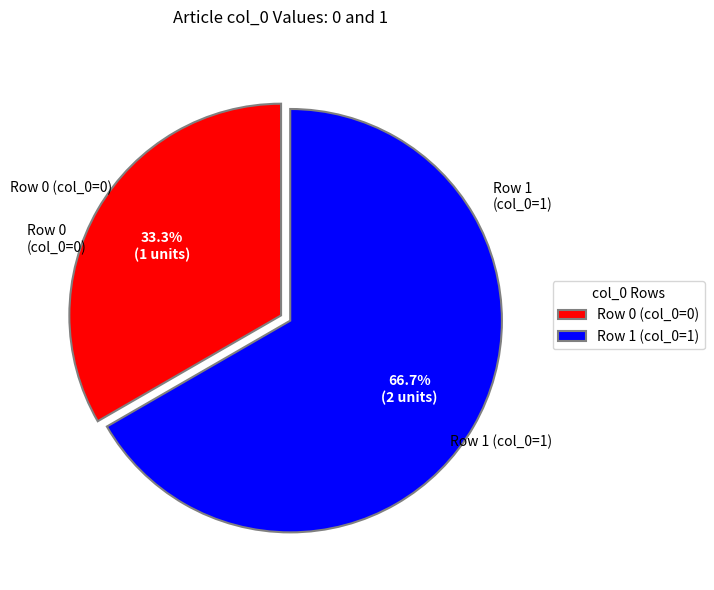

Is the sum of Row 0 and Row 1 greater than half?

Yes